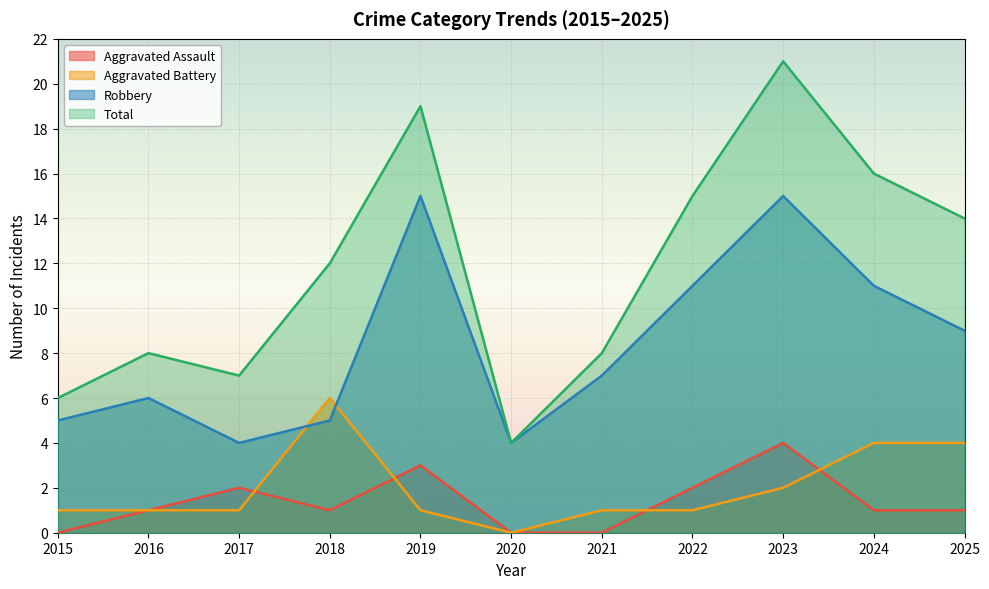

How many distinct data groups are displayed?

4